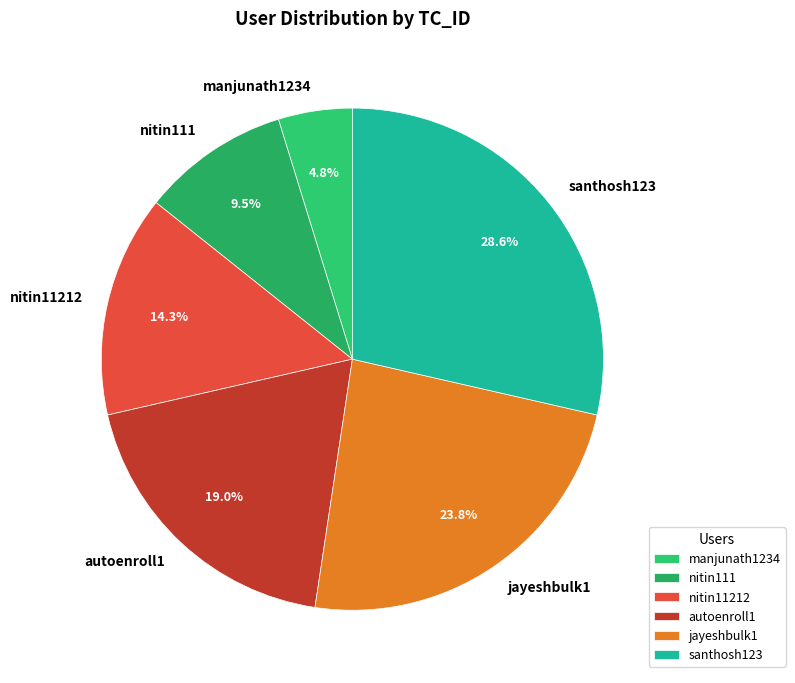

How many slices are in this pie chart?

6